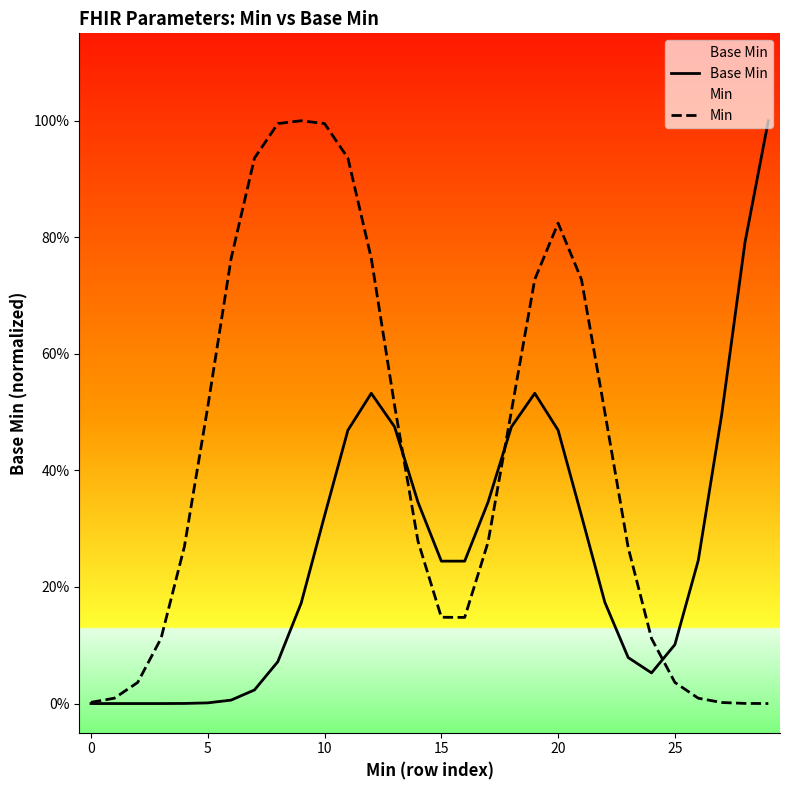

What is the label of the 10th point from the left?

9